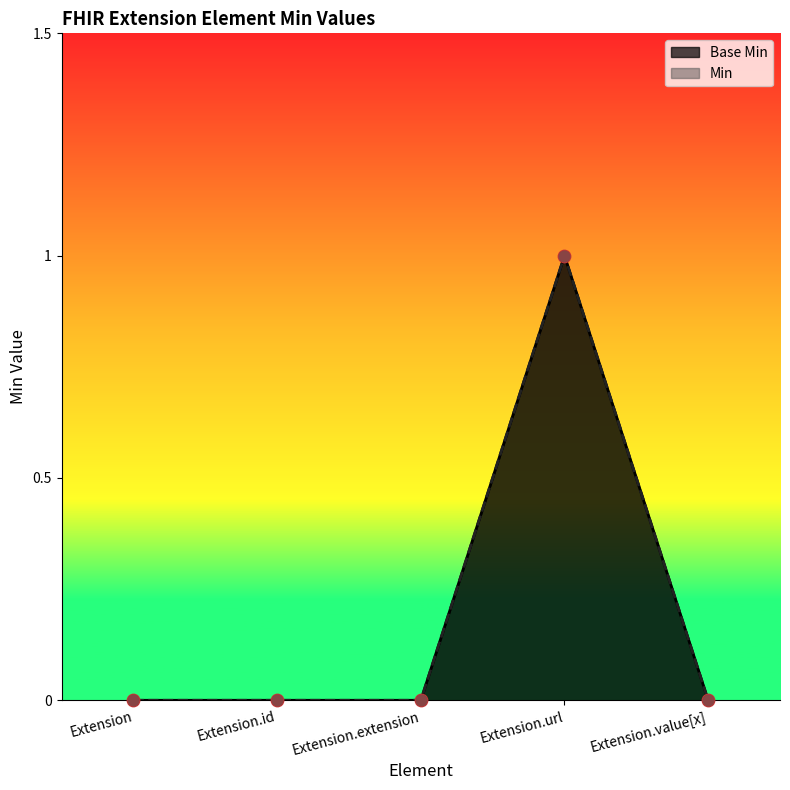

What are all the series names shown in the legend?

Base Min, Min